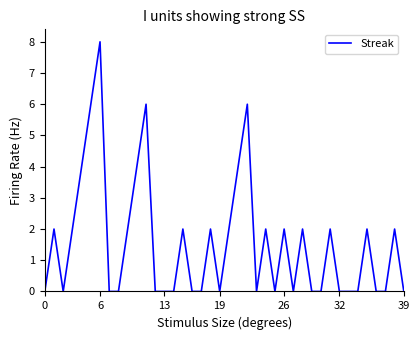

What is the maximum value shown in the chart?

8